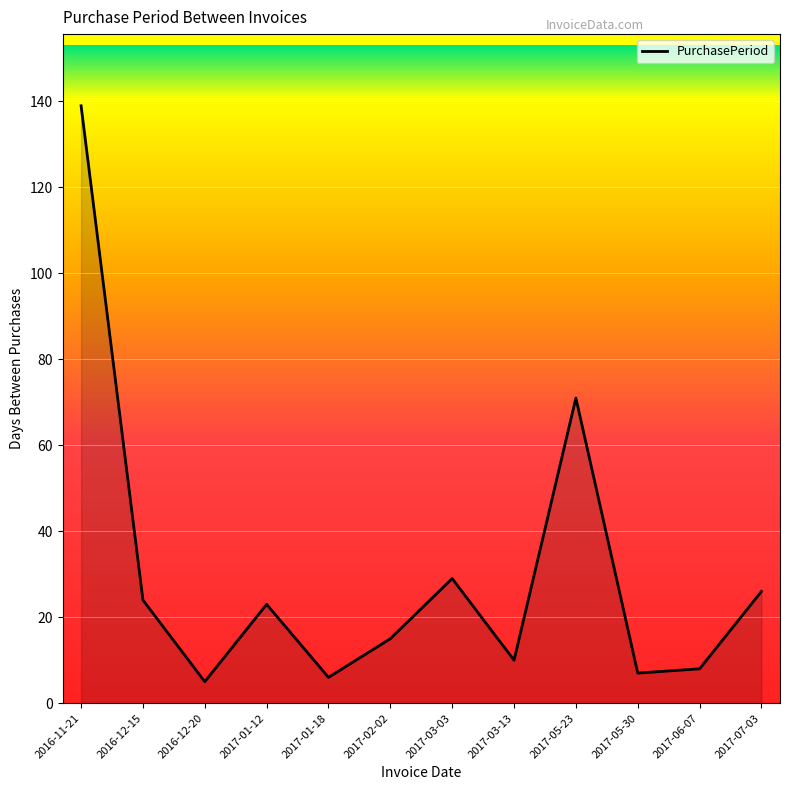

What is the difference between the values at 2016-12-15 and 2017-05-30?

17